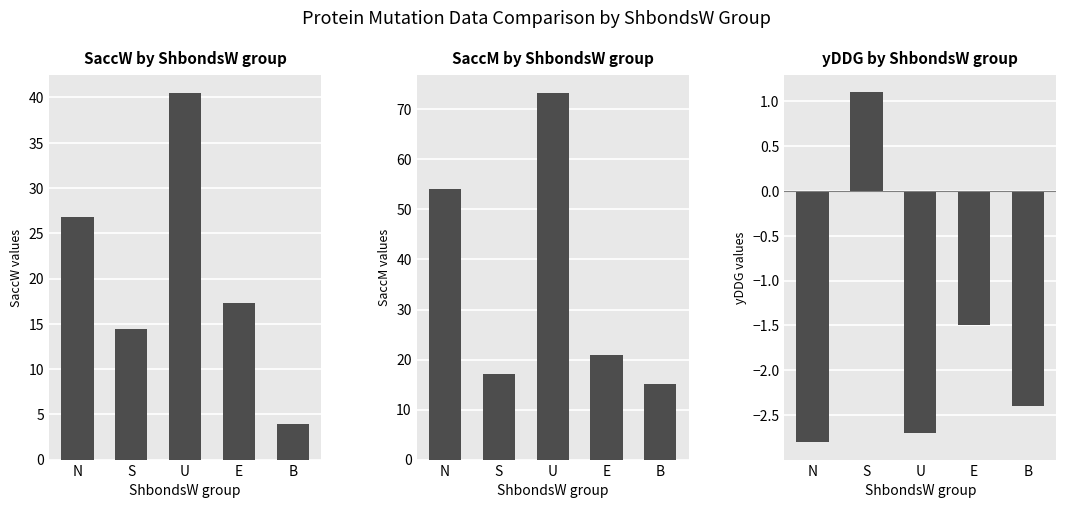

How many groups of bars are there?

5